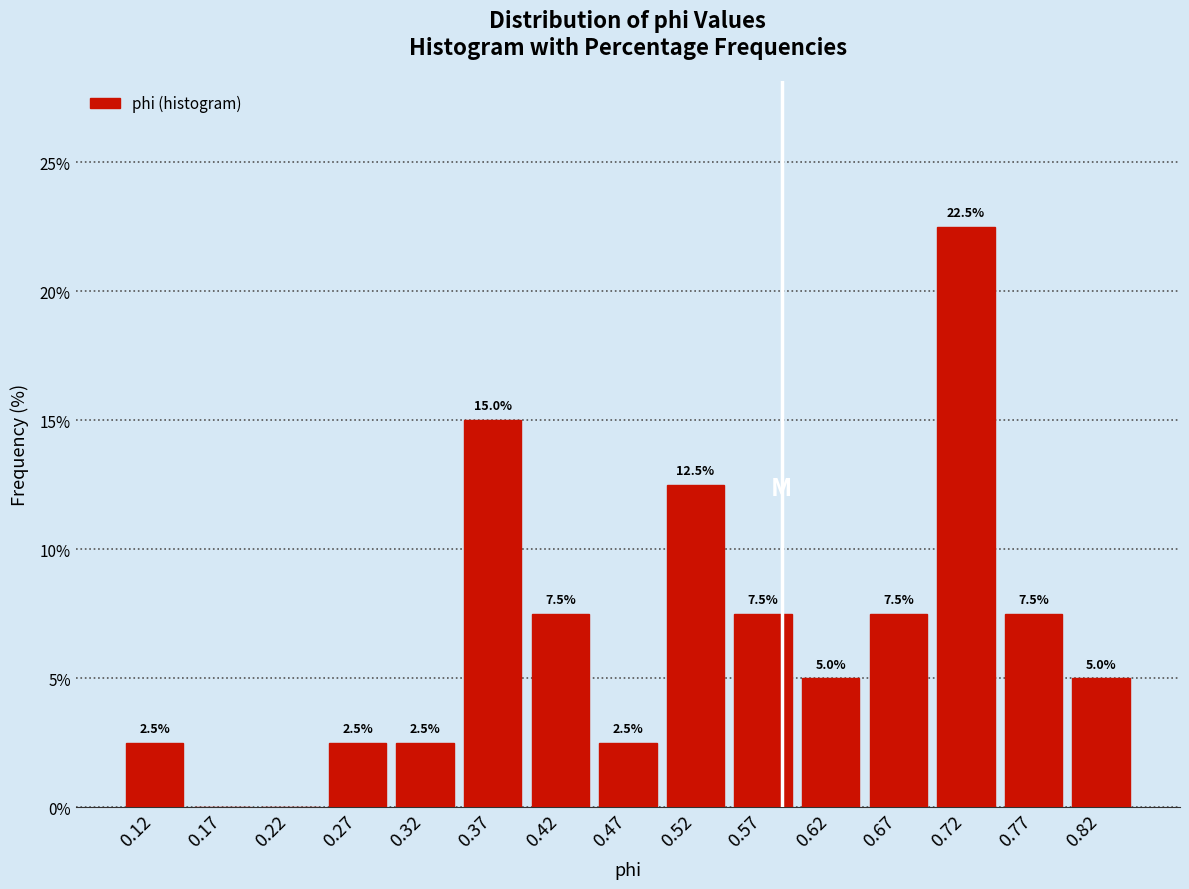

Over which range of the x-axis is the bar tallest?

0.69 to 0.74